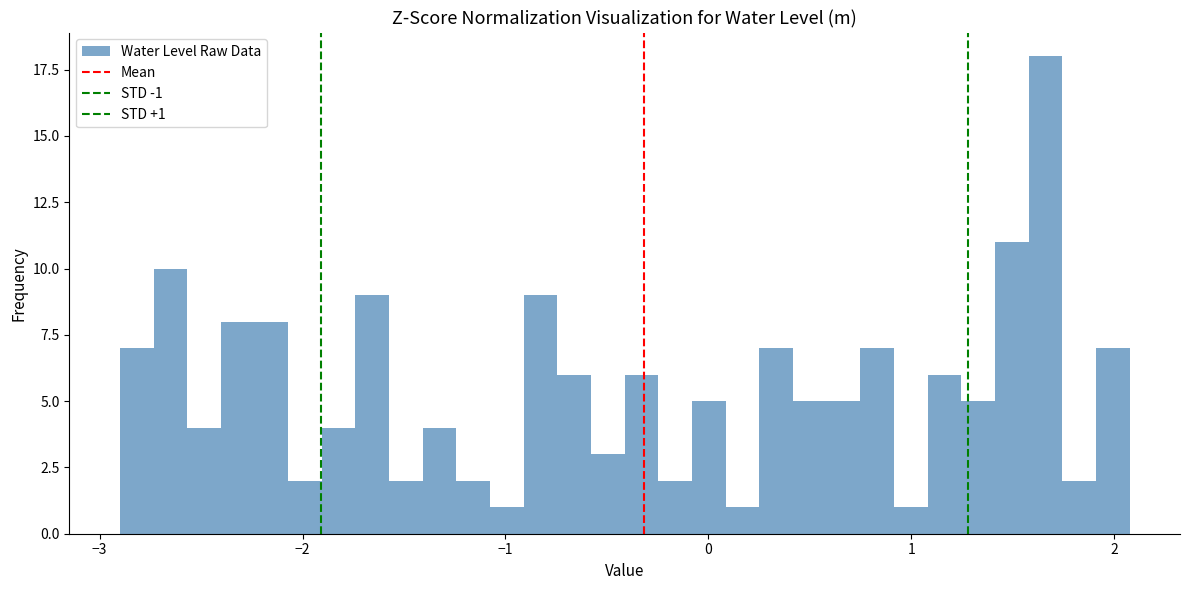

Around what value on the x-axis is the tallest bar? Give the approximate position of its centre, as read against the axis.

1.7